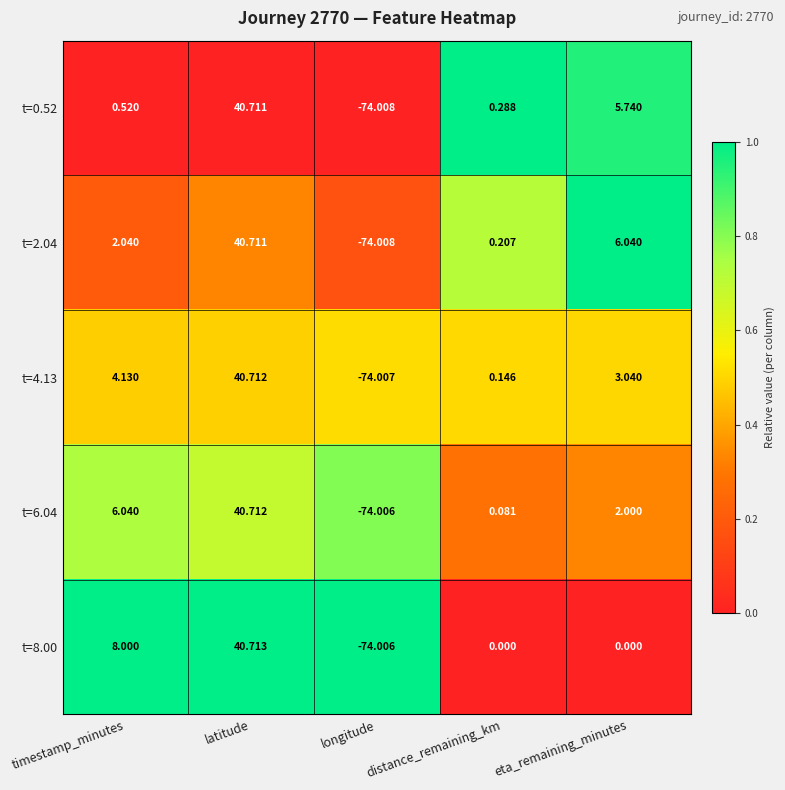

Which category has the lowest value in the t=8.00 series?

longitude